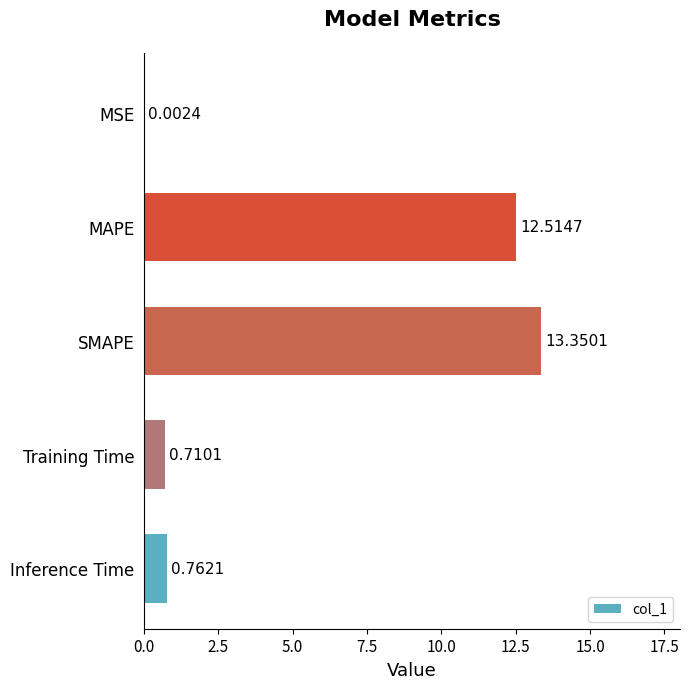

What is the change in value from Training Time to SMAPE?

+12.6